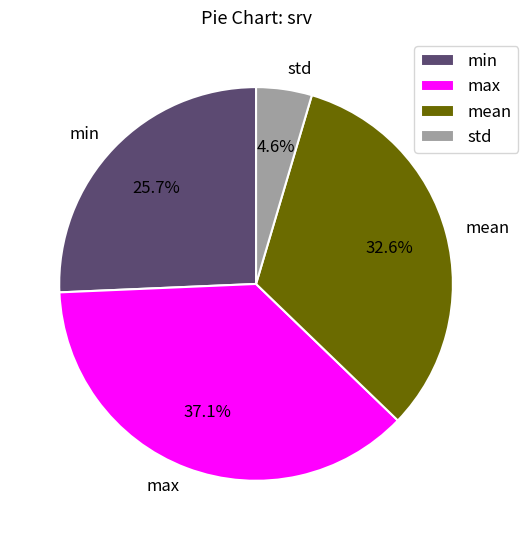

Which has a higher value, min or std?

min